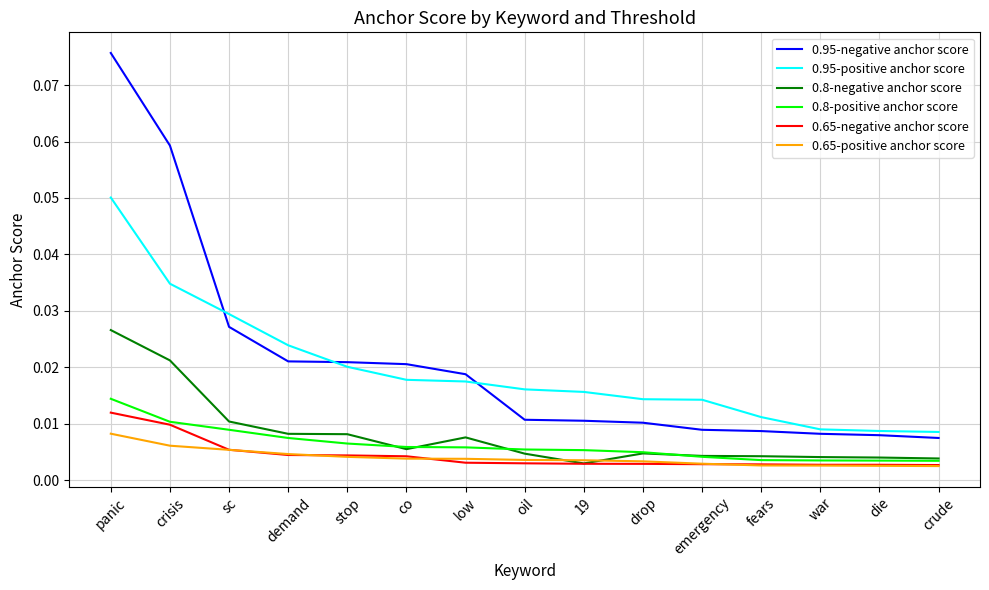

Does the chart have visible grid lines?

Yes